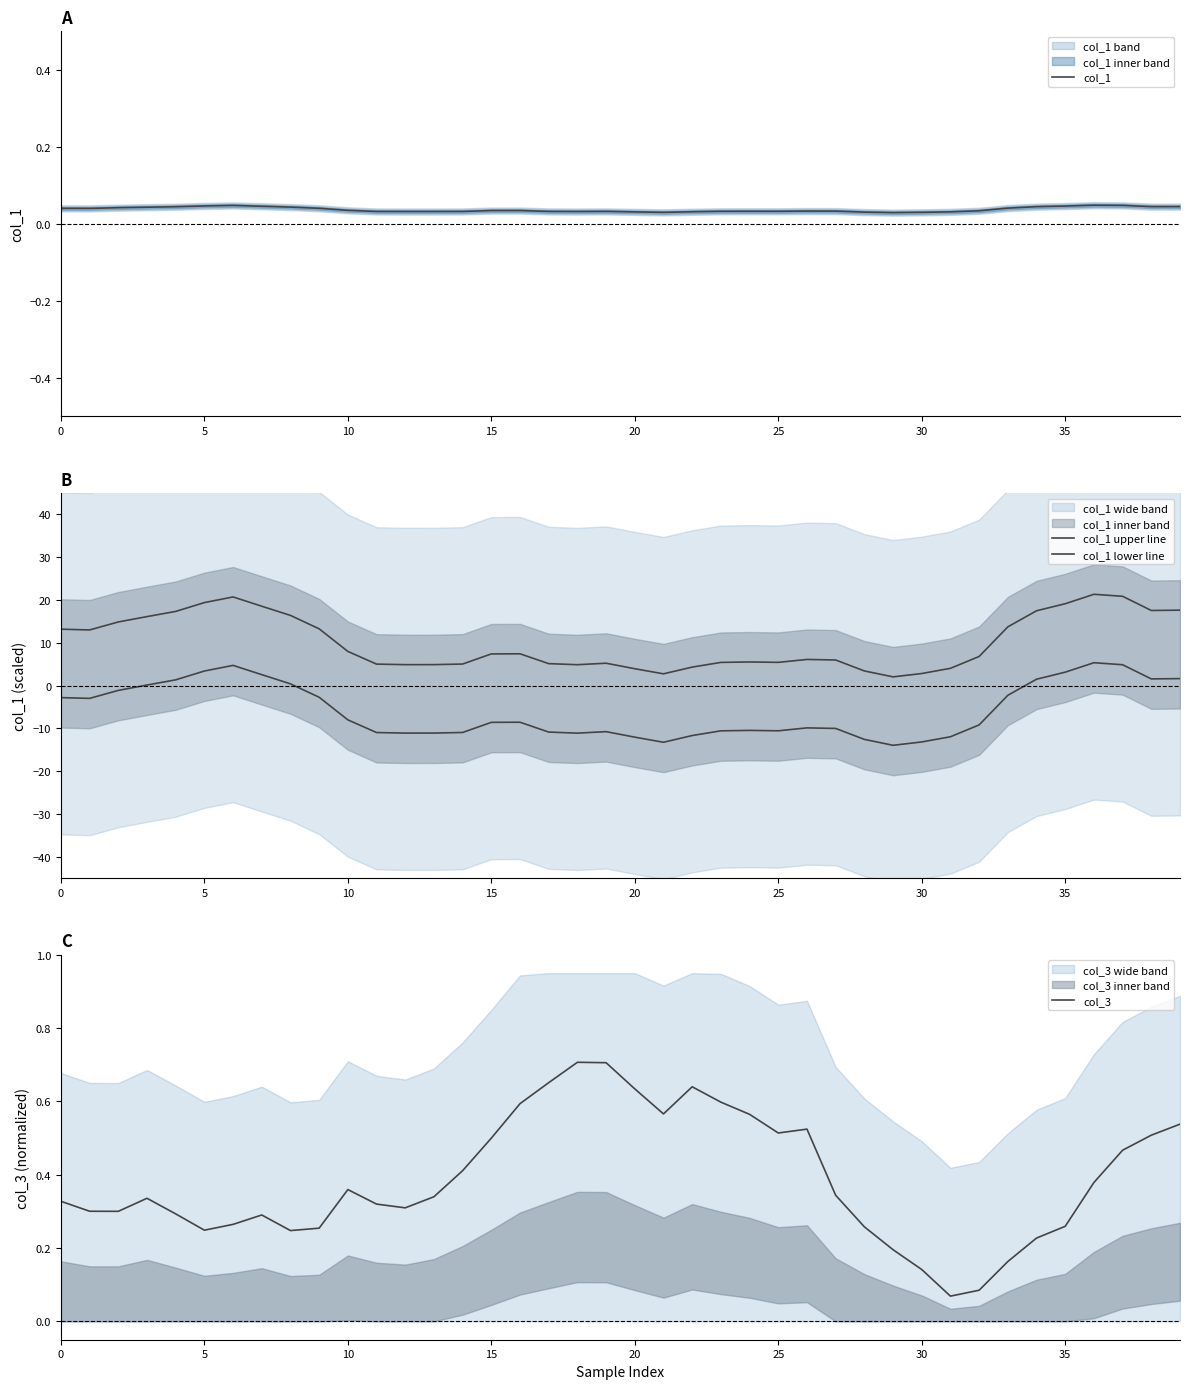

True or false: col_1 upper line and col_1 cross at least once.

False